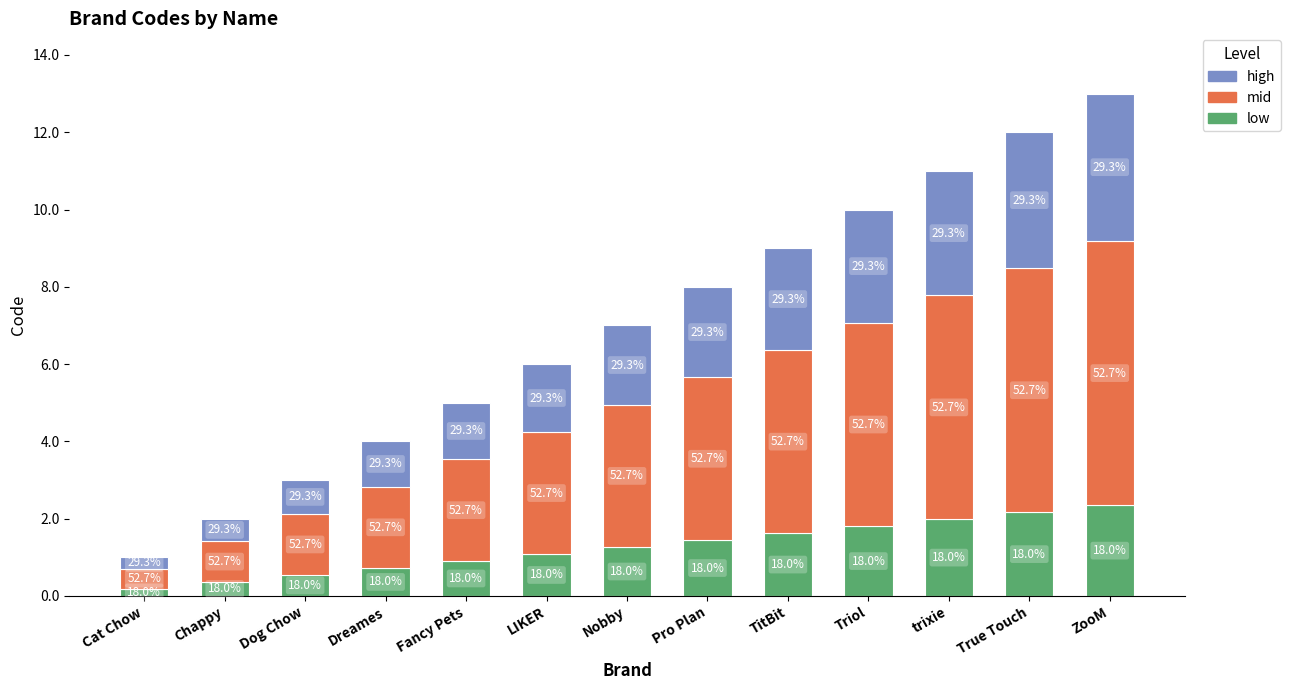

What is the minimum value for low?

0.2